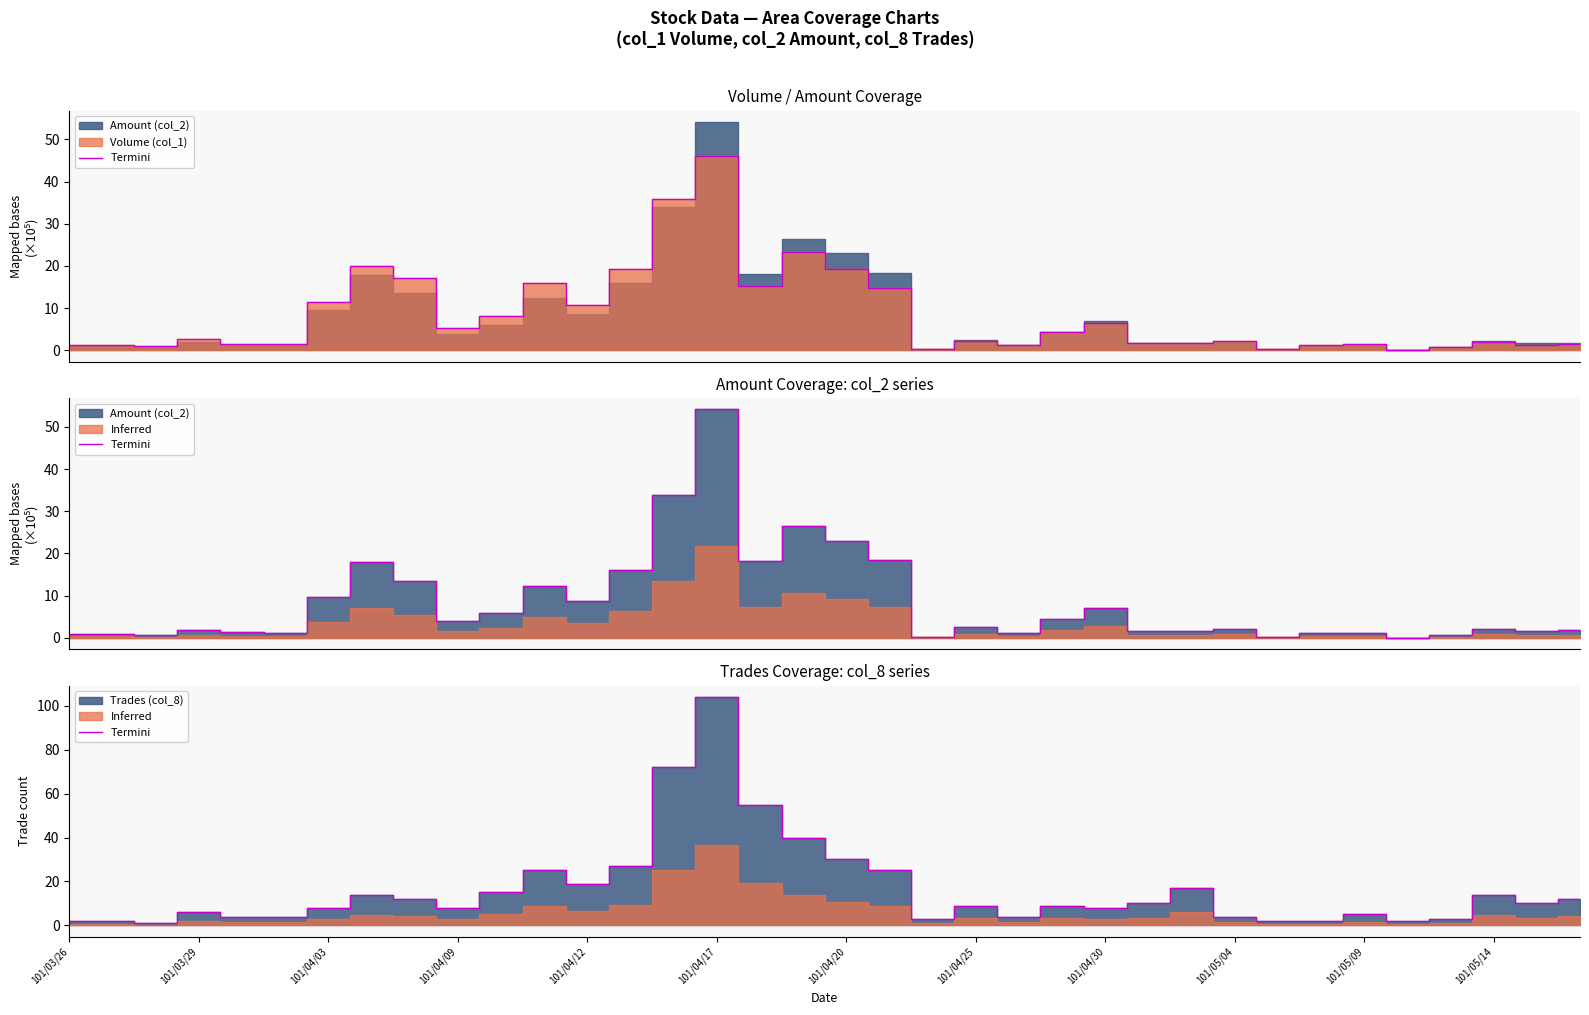

Which has a higher value, 23 or 24?

23